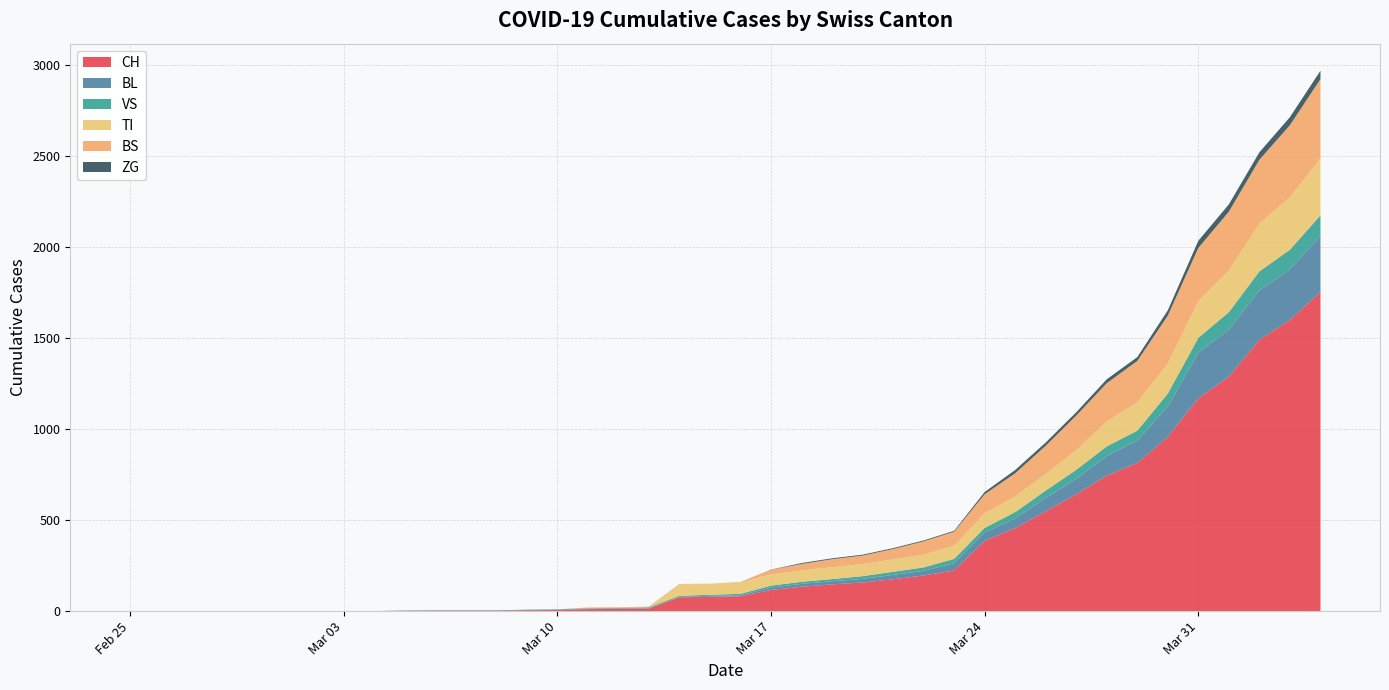

Reading left to right, transcribe all the data shown in this chart.

CH: 0	0	0	0	0	0	0	0	0	2	3	3	3	5	6	11	12	14	76	79	82	116	134	147	157	175	196	223	386	456	548	642	744	814	957	1169	1288	1490	1599	1753
BL: 0	0	0	0	0	0	0	0	0	0	0	0	0	1	2	2	2	2	2	5	5	13	16	17	20	24	25	40	46	53	73	84	108	123	167	251	258	272	277	309
VS: 0	0	0	0	0	0	0	0	0	2	2	2	2	2	2	3	3	5	6	6	8	11	11	12	15	17	19	24	25	35	41	50	53	54	71	81	96	104	109	112
TI: 0	0	0	0	0	0	0	0	0	0	0	0	0	0	0	0	0	0	61	61	61	62	62	65	67	68	70	71	80	85	91	107	136	155	165	202	229	263	287	314
BS: 0	0	0	0	0	0	0	0	0	0	0	0	0	0	0	4	4	4	4	0	4	25	36	44	46	57	73	78	105	128	155	191	211	228	263	292	323	350	397	434
ZG: 0	0	0	0	0	0	0	0	0	0	0	0	0	0	0	0	0	0	0	0	0	1	5	5	5	5	5	5	12	18	18	18	21	21	29	39	40	41	44	46